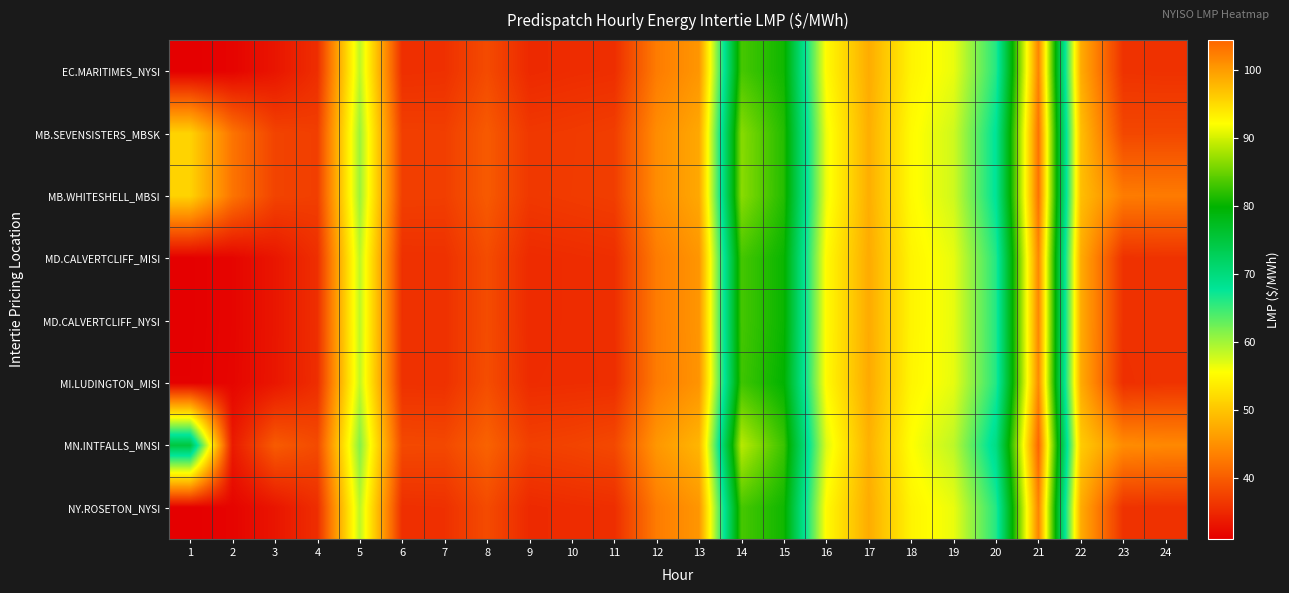

Which has a higher value, 14 or 1?

14